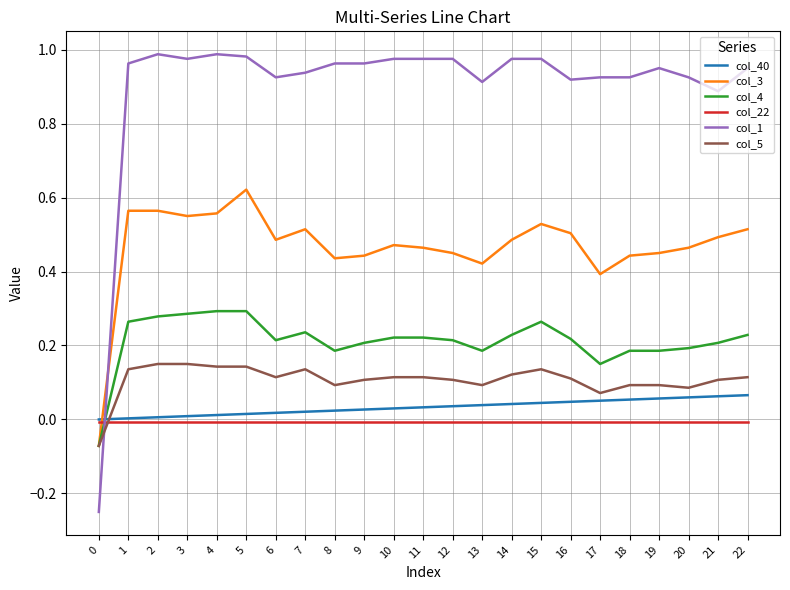

True or false: col_22 and col_1 cross at least once.

True